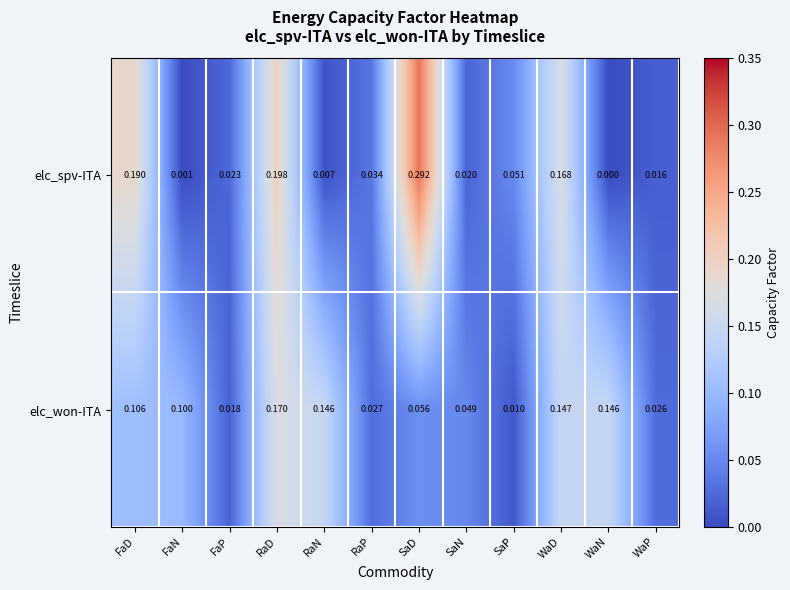

Which category has the highest value in the elc_won-ITA series?

RaD